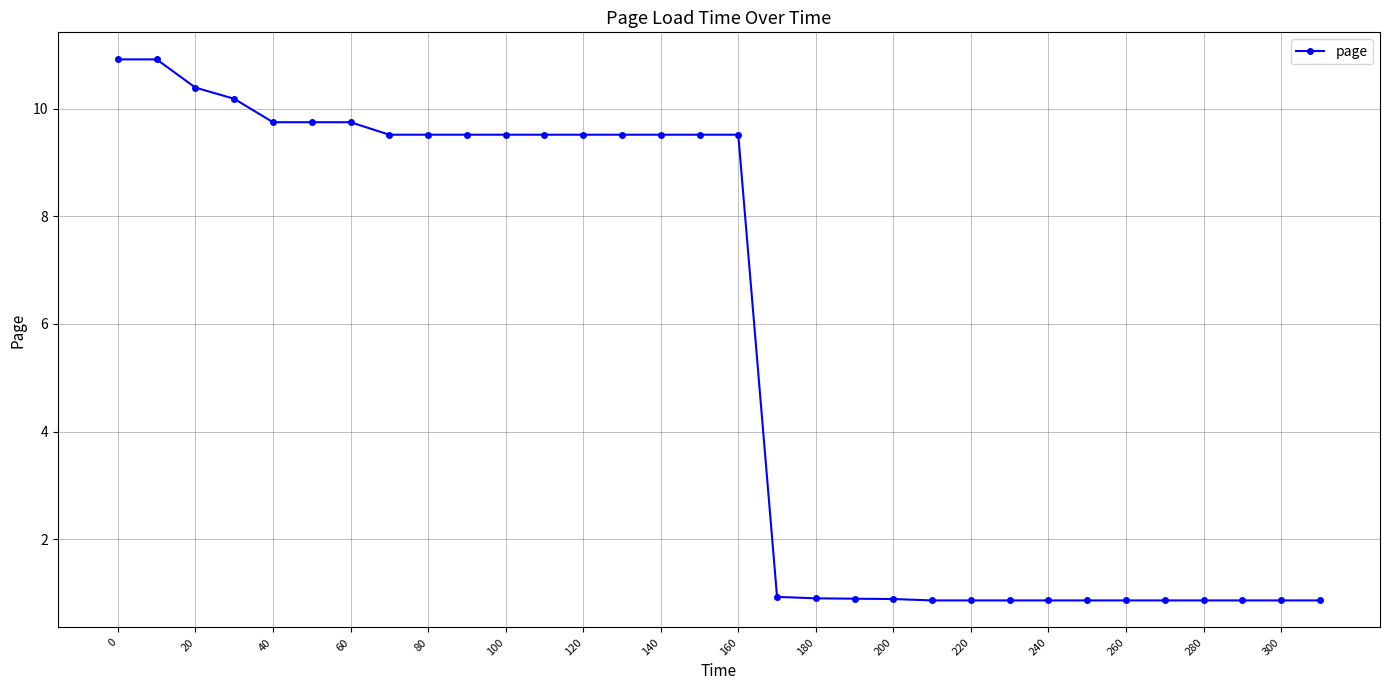

What is the minimum value shown in the chart?

0.9